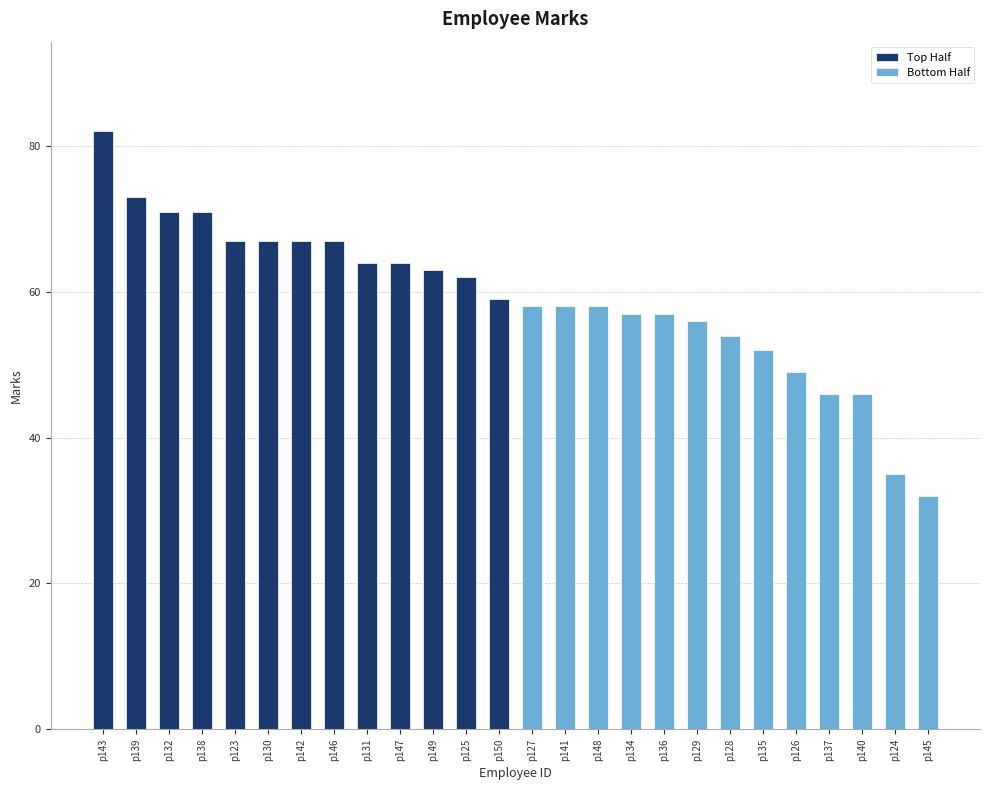

Reading left to right, list all the values displayed in this chart.

Top Half: 82	73	71	71	67	67	67	67	64	64	63	62	59
Bottom Half: 58	58	58	57	57	56	54	52	49	46	46	35	32